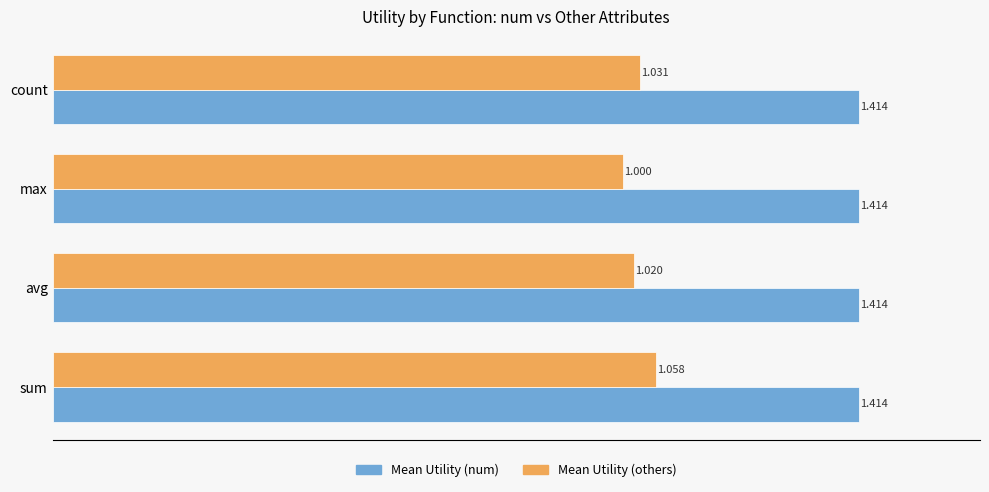

List the labels in order of Mean Utility (others) value, smallest first.

max, avg, count, sum